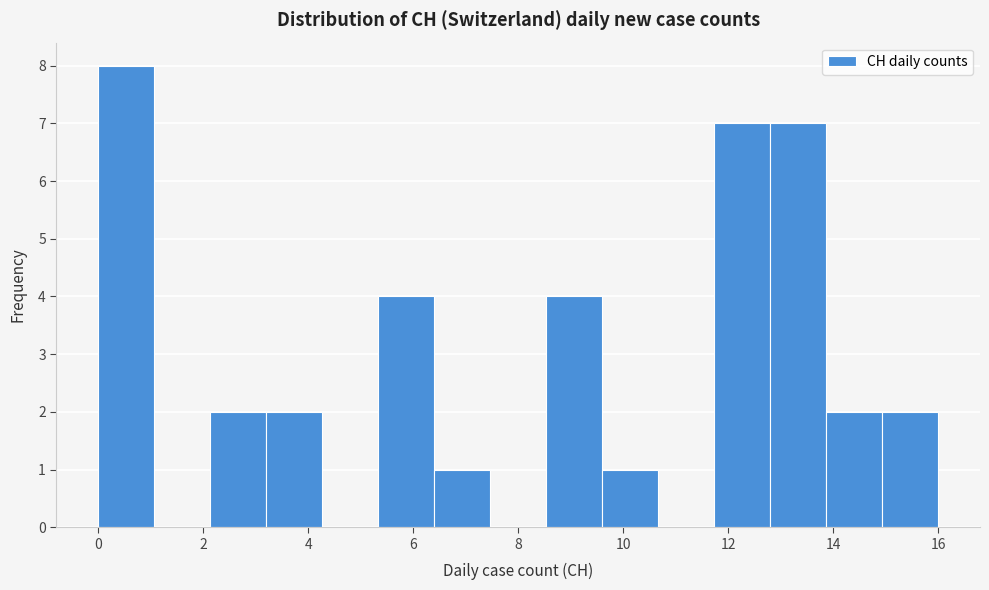

How tall is the bar that spans 9.6 to 10.6 on the x-axis? Neither the bar edges nor the heights are printed on the chart, so give them approximately, as read against the axes.

1